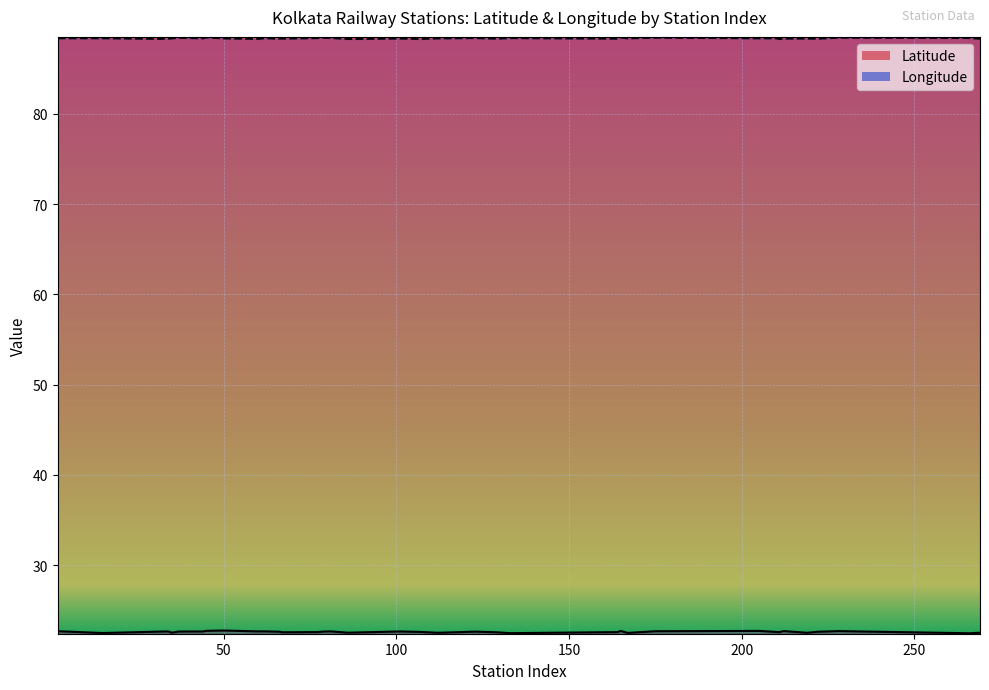

List the series in order of their overall mean, highest first.

Longitude, Latitude